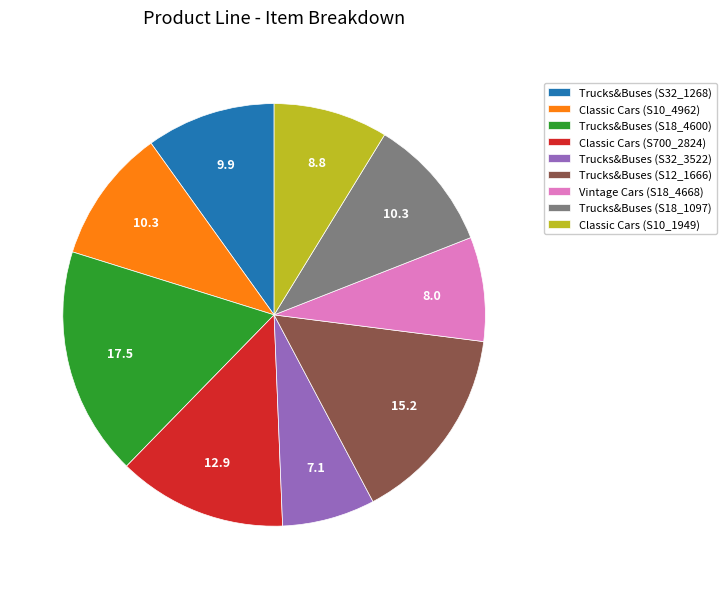

The Trucks&Buses (S18_1097) slice represents 1% of the pie. True or false?

False